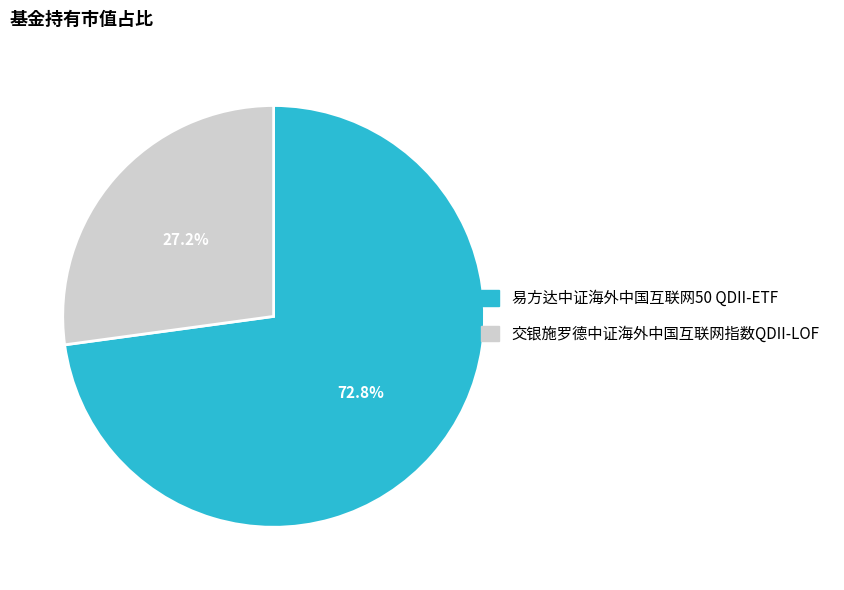

What is the largest slice in the pie chart?

易方达中证海外中国互联网50 QDII-ETF